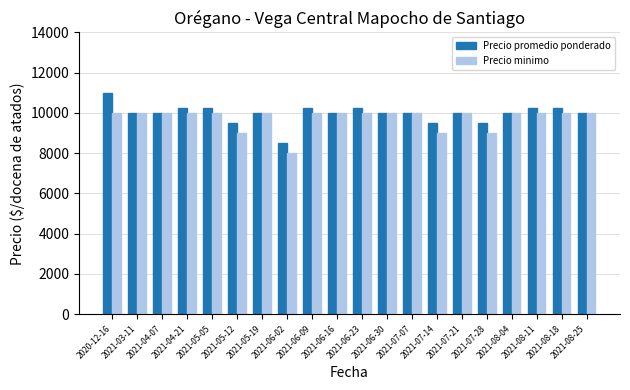

What is the average value of the Precio promedio ponderado series?

9975